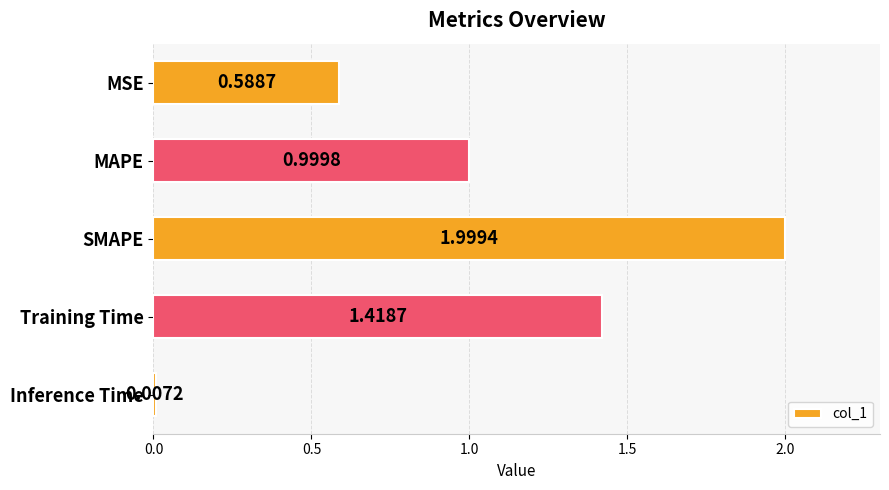

What is the sum of the values at SMAPE and Training Time?

3.4